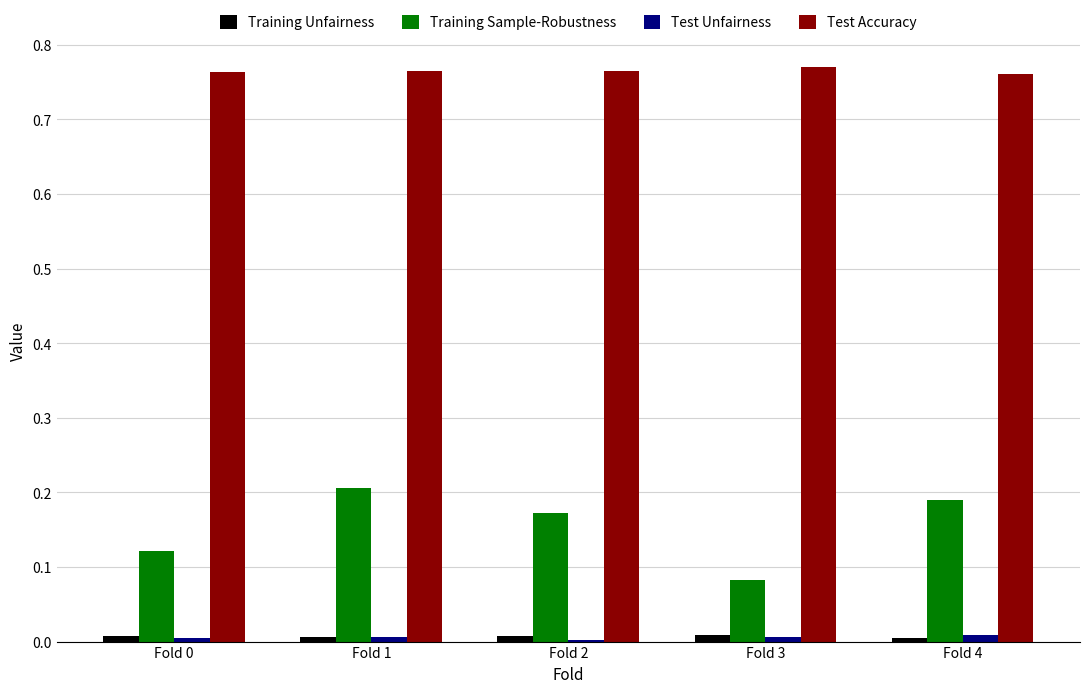

Which series has the largest total across all categories?

Test Accuracy